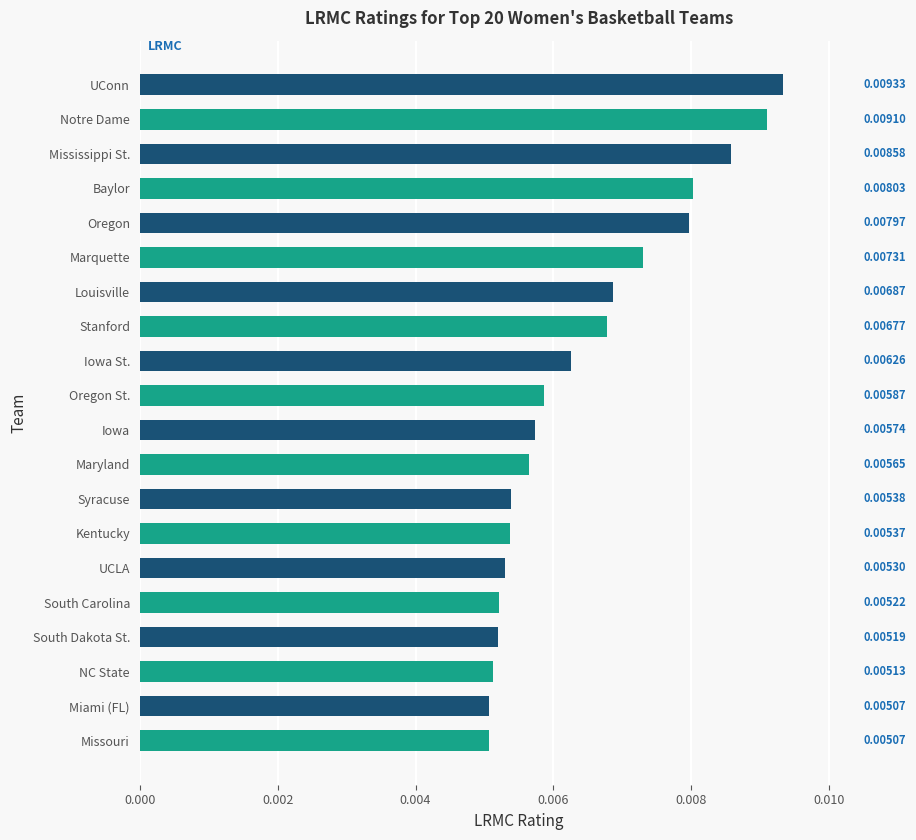

What is the label of the 5th bar from the bottom?

South Carolina